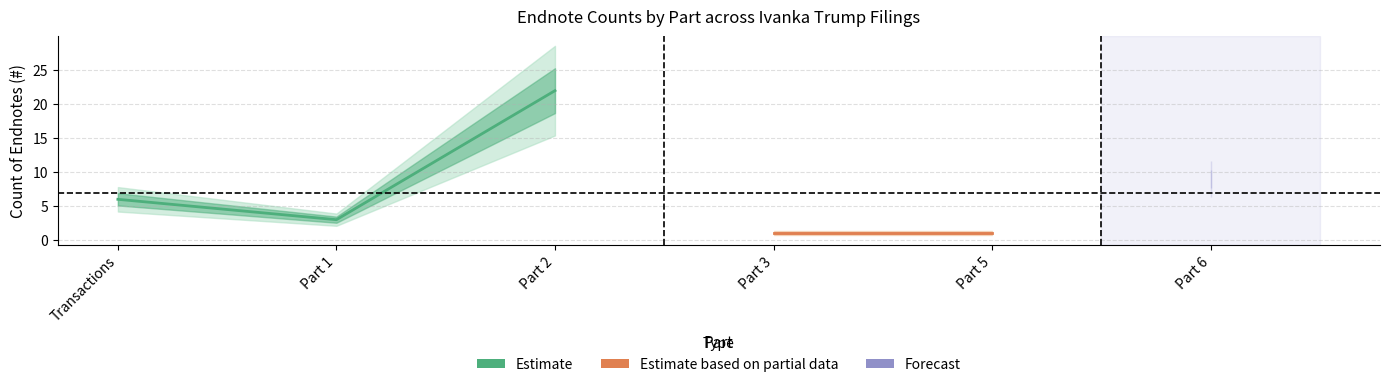

What is the minimum value for 6.?

9